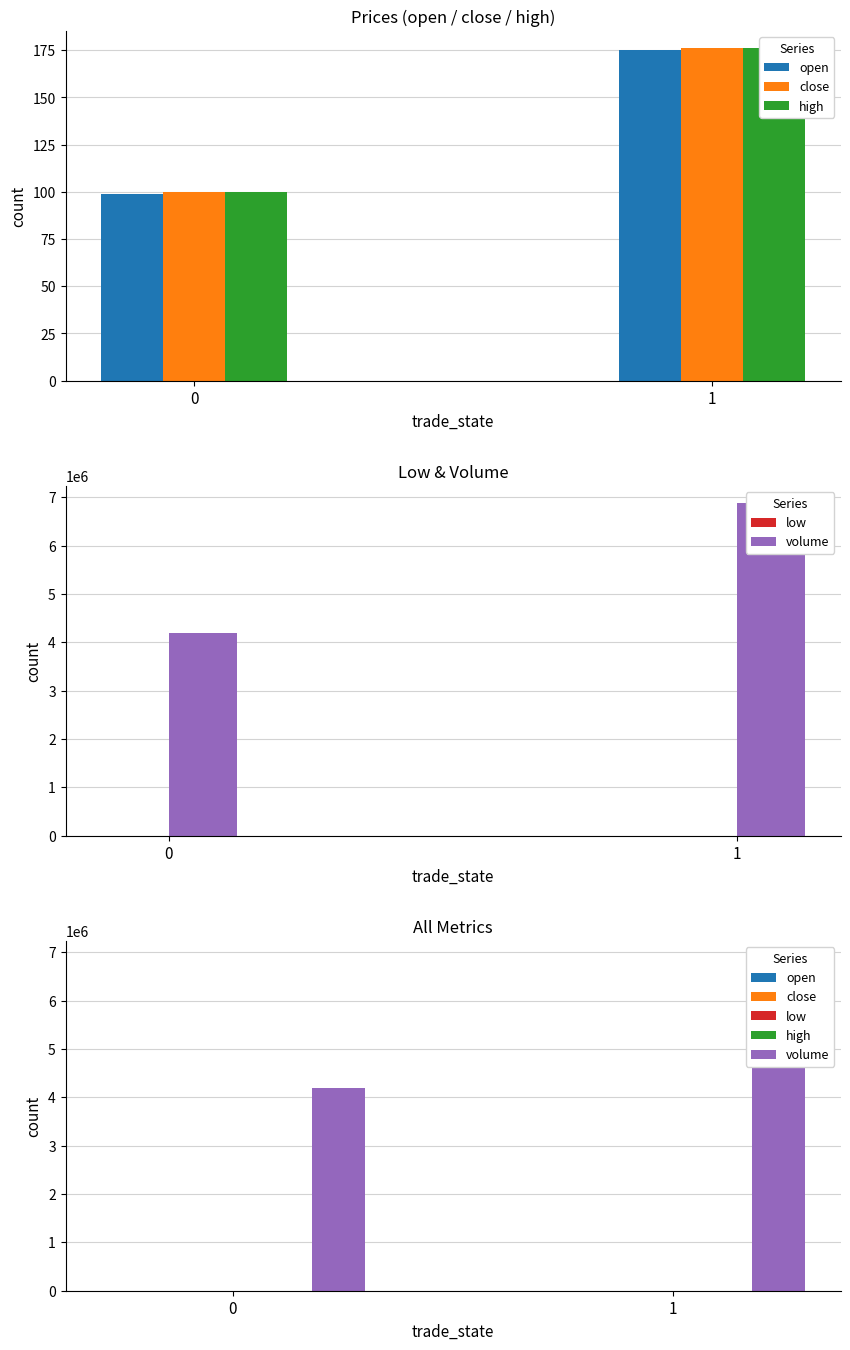

The value of high at 0 is 99.7. True or false?

True